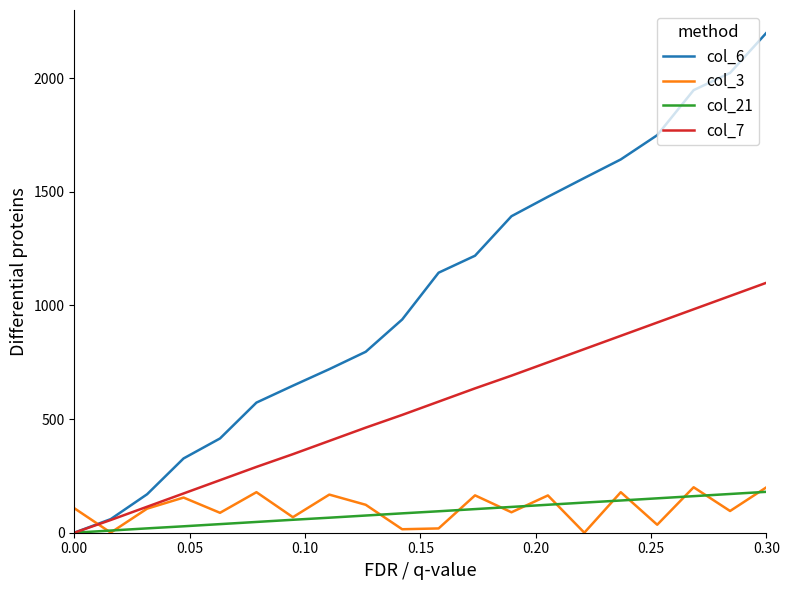

What is the maximum value for col_7?

1100.0